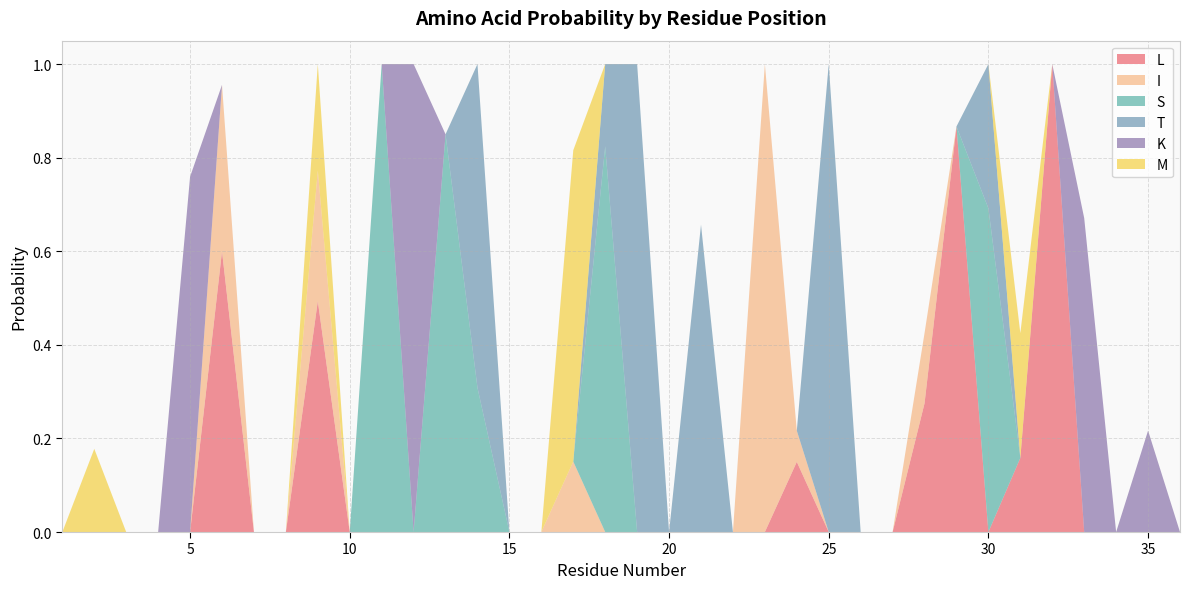

Reading left to right, what are all the values shown in this chart?

L: 0.0	0.0	0.0	0.0	0.0	0.6	0.0	0.0	0.5	0.0	0.0	0.0	0.0	0.0	0.0	0.0	0.0	0.0	0.0	0.0	0.0	0.0	0.0	0.2	0.0	0.0	0.0	0.3	0.9	0.0	0.2	1.0	0.0	0.0	0.0	0.0
I: 0.0	0.0	0.0	0.0	0.0	0.4	0.0	0.0	0.3	0.0	0.0	0.0	0.0	0.0	0.0	0.0	0.2	0.0	0.0	0.0	0.0	0.0	1.0	0.1	0.0	0.0	0.0	0.2	0.0	0.0	0.0	0.0	0.0	0.0	0.0	0.0
S: 0.0	0.0	0.0	0.0	0.0	0.0	0.0	0.0	0.0	0.0	1.0	0.0	0.9	0.3	0.0	0.0	0.0	0.8	0.0	0.0	0.0	0.0	0.0	0.0	0.0	0.0	0.0	0.0	0.0	0.7	0.0	0.0	0.0	0.0	0.0	0.0
T: 0.0	0.0	0.0	0.0	0.0	0.0	0.0	0.0	0.0	0.0	0.0	0.0	0.0	0.7	0.0	0.0	0.0	0.2	1.0	0.0	0.7	0.0	0.0	0.0	1.0	0.0	0.0	0.0	0.0	0.3	0.0	0.0	0.0	0.0	0.0	0.0
K: 0.0	0.0	0.0	0.0	0.8	0.0	0.0	0.0	0.0	0.0	0.0	1.0	0.0	0.0	0.0	0.0	0.0	0.0	0.0	0.0	0.0	0.0	0.0	0.0	0.0	0.0	0.0	0.0	0.0	0.0	0.0	0.0	0.7	0.0	0.2	0.0
M: 0.0	0.2	0.0	0.0	0.0	0.0	0.0	0.0	0.2	0.0	0.0	0.0	0.0	0.0	0.0	0.0	0.7	0.0	0.0	0.0	0.0	0.0	0.0	0.0	0.0	0.0	0.0	0.0	0.0	0.0	0.3	0.0	0.0	0.0	0.0	0.0